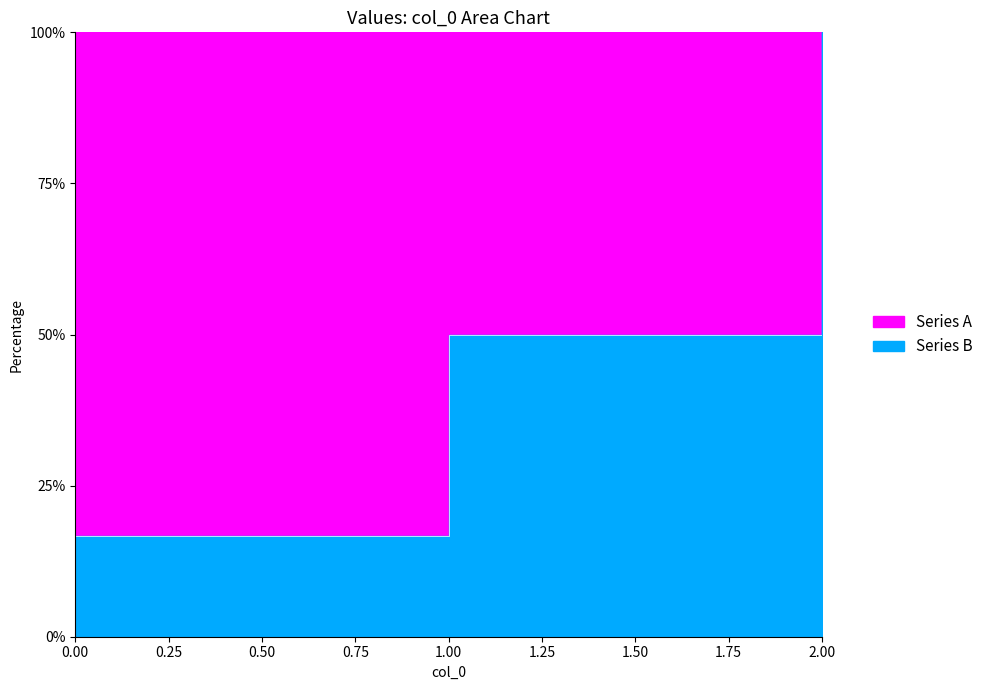

At which category does the chart reach its peak across all series?

2